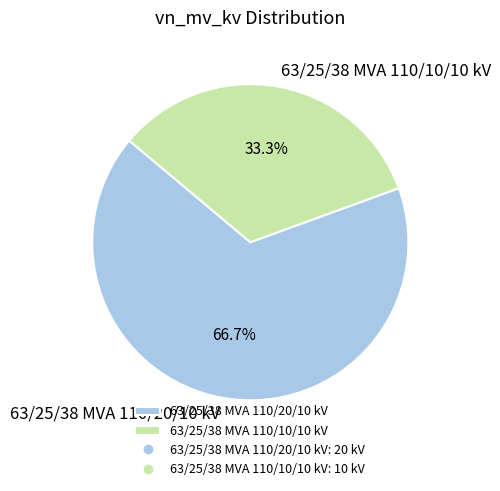

Which slice is the largest?

63/25/38 MVA 110/20/10 kV